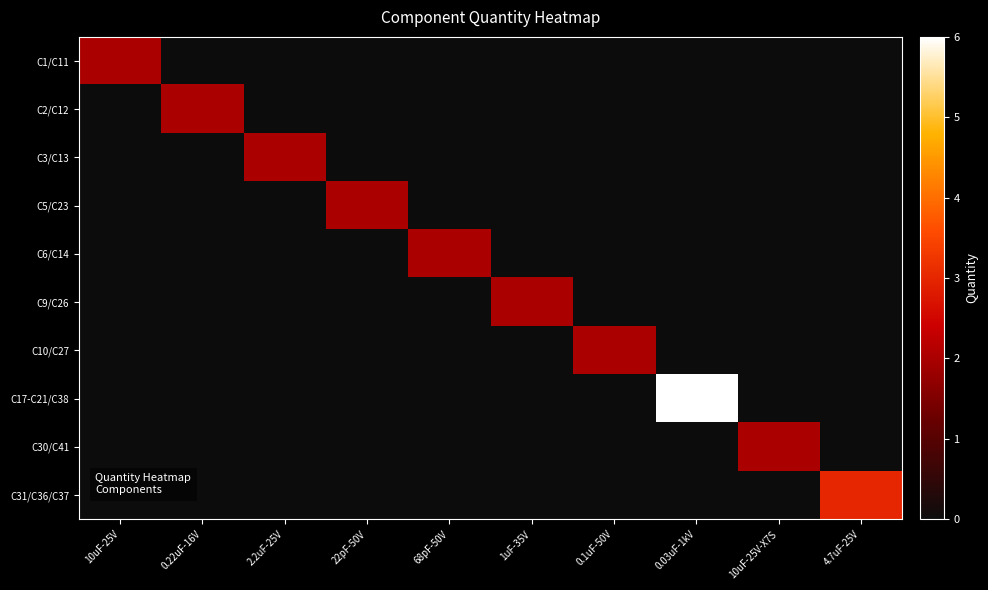

What is the total value across all series at 0.03uF-1kV?

6